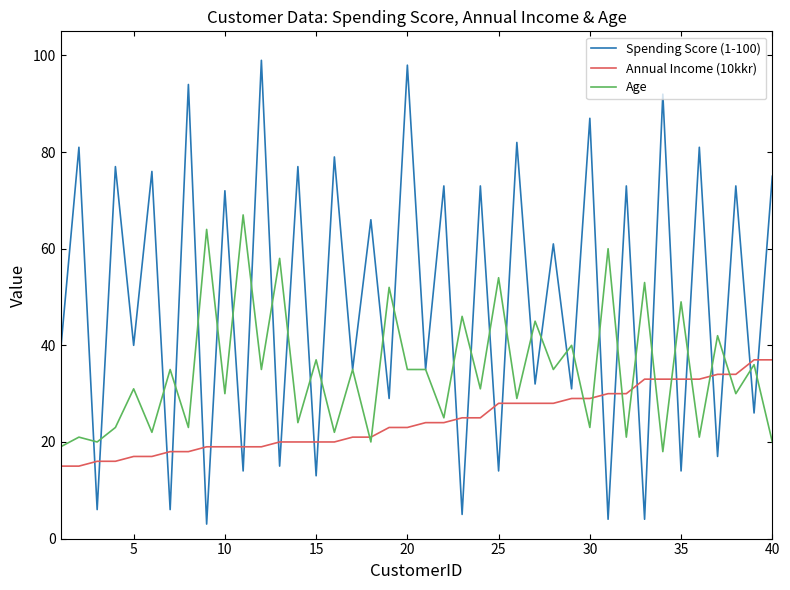

What is the difference between the maximum and minimum values in the Annual Income (10kkr) series?

22